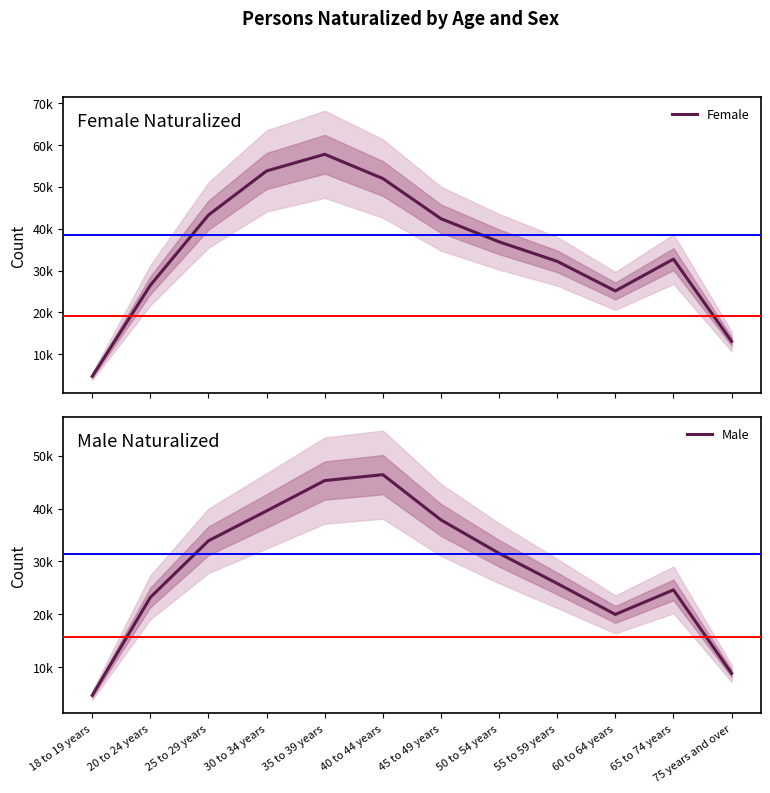

What is the difference between the Male values at 45 to 49 years and 60 to 64 years?

17901